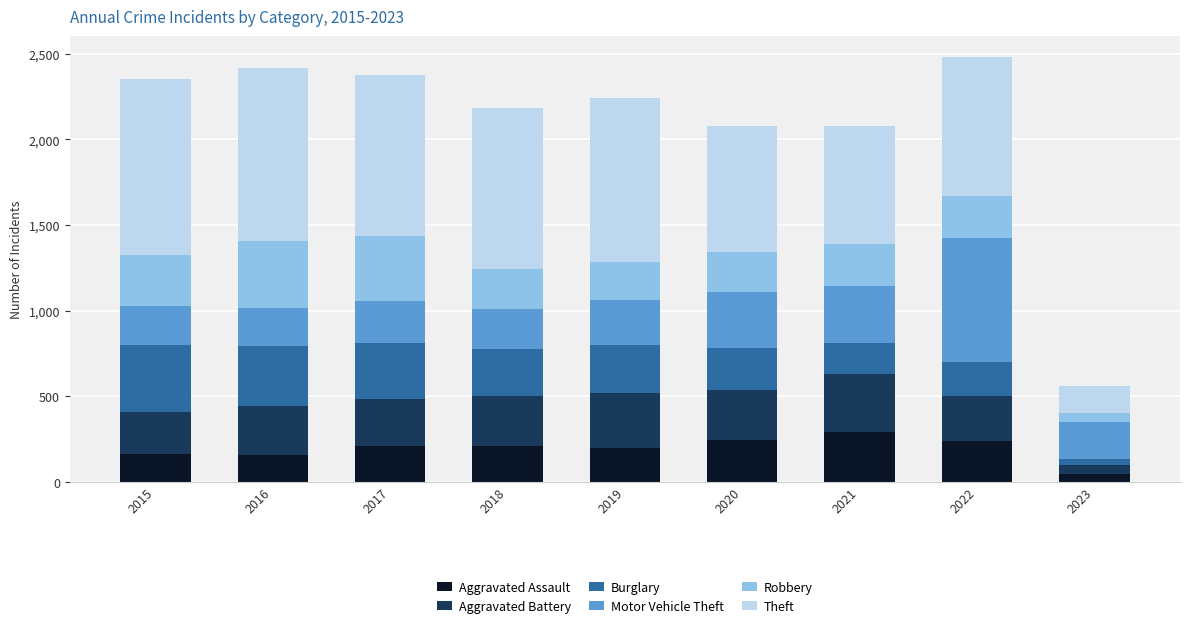

Which category has the lowest value in the Aggravated Assault series?

2023